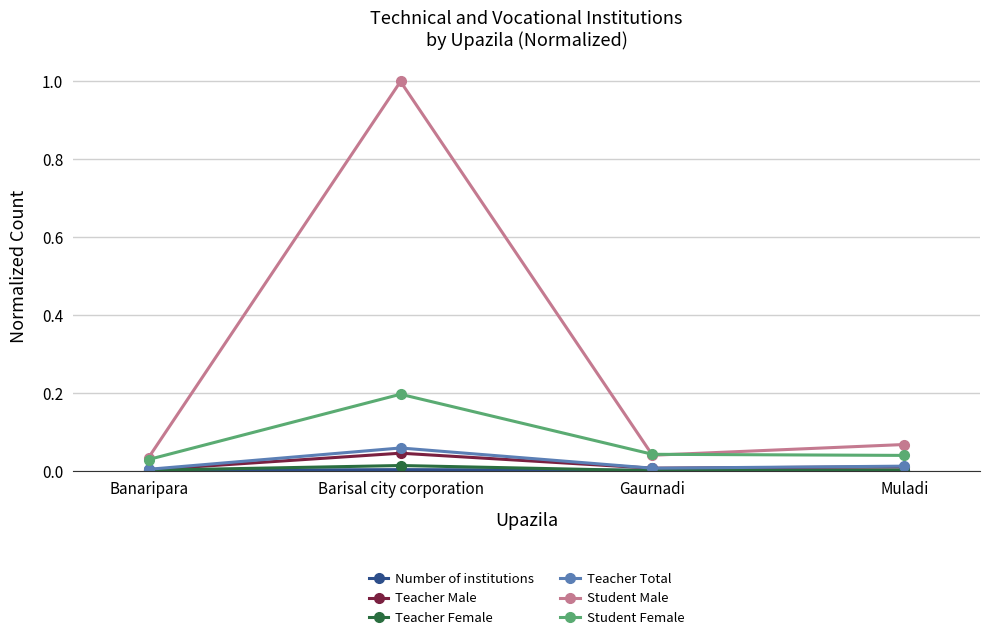

At which category does Teacher Female reach its first local valley?

Gaurnadi